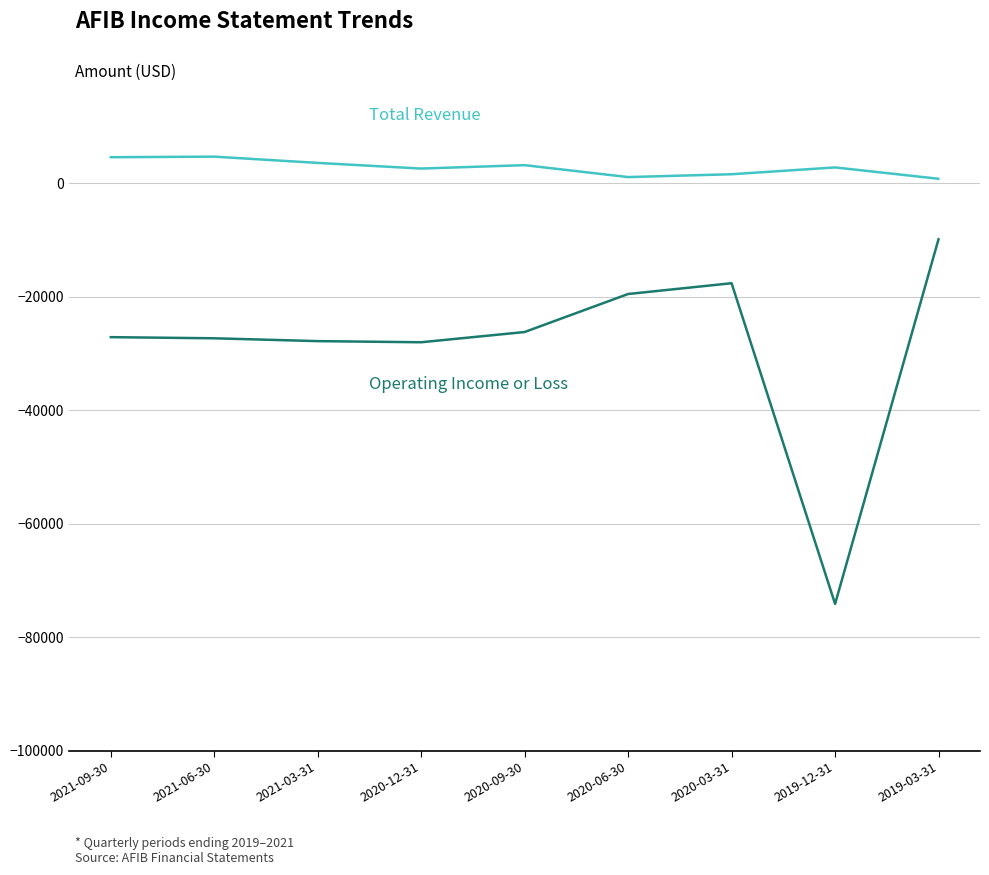

True or false: Total Revenue has a value of 752 at 2021-03-31.

False